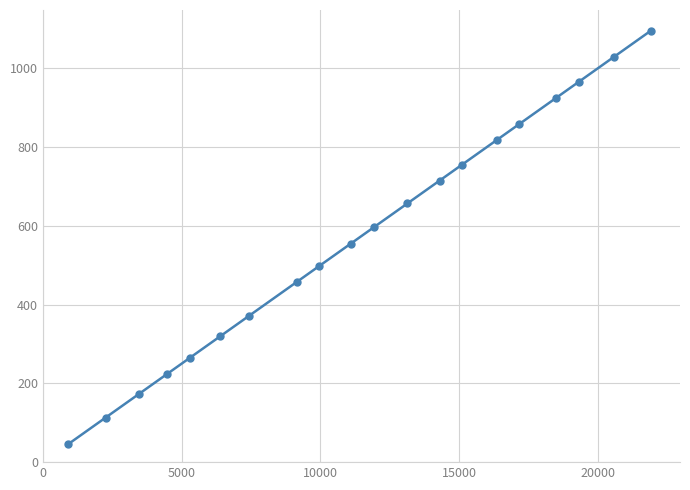

What is the minimum value shown in the chart?

45.0